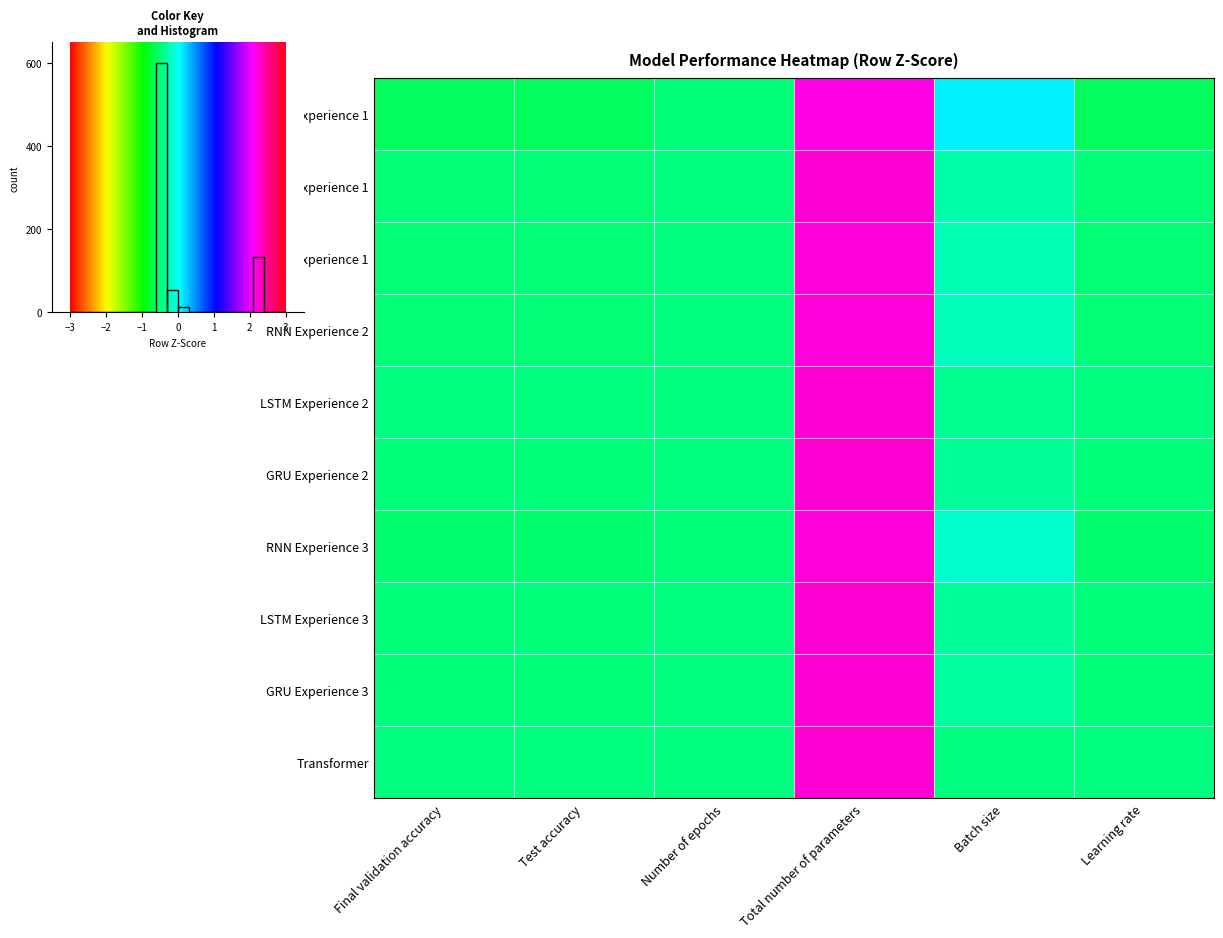

Which series has the widest spread of values?

RNN Experience 1